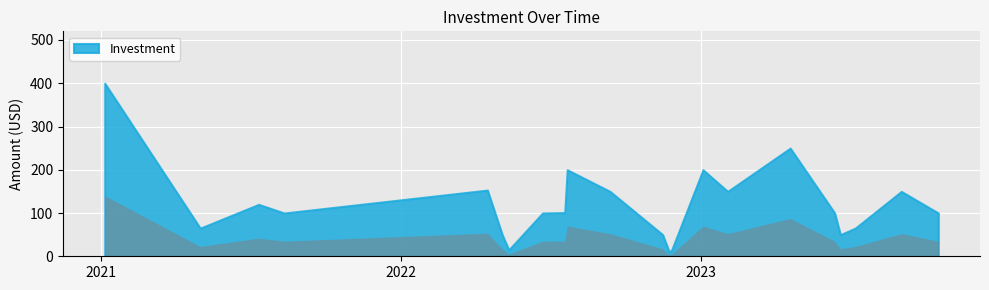

At which label is the value closest to 205?

2022-07-22